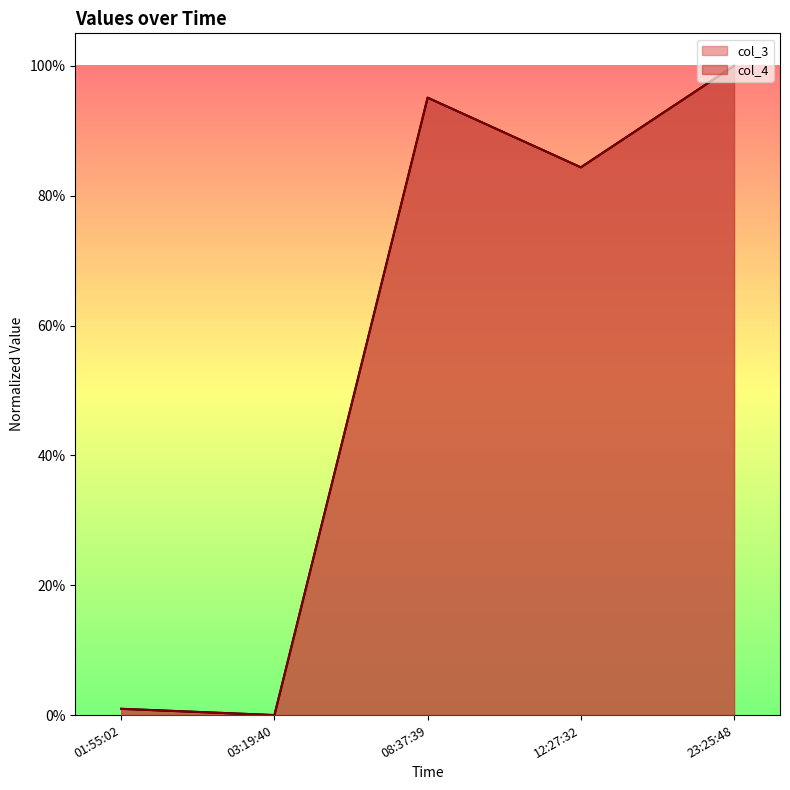

What are all the series names shown in the legend?

col_3, col_4